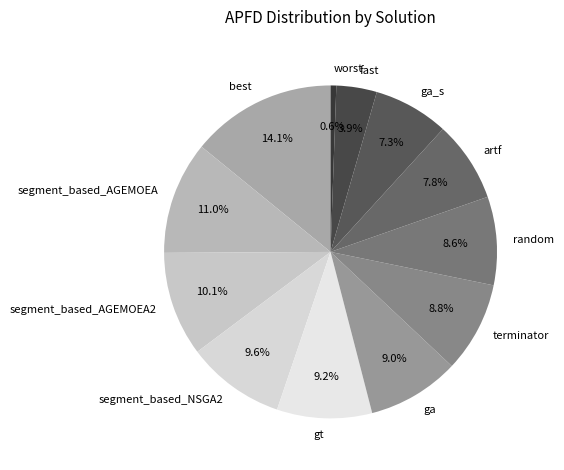

Is it true that ga is 9% of the pie?

True